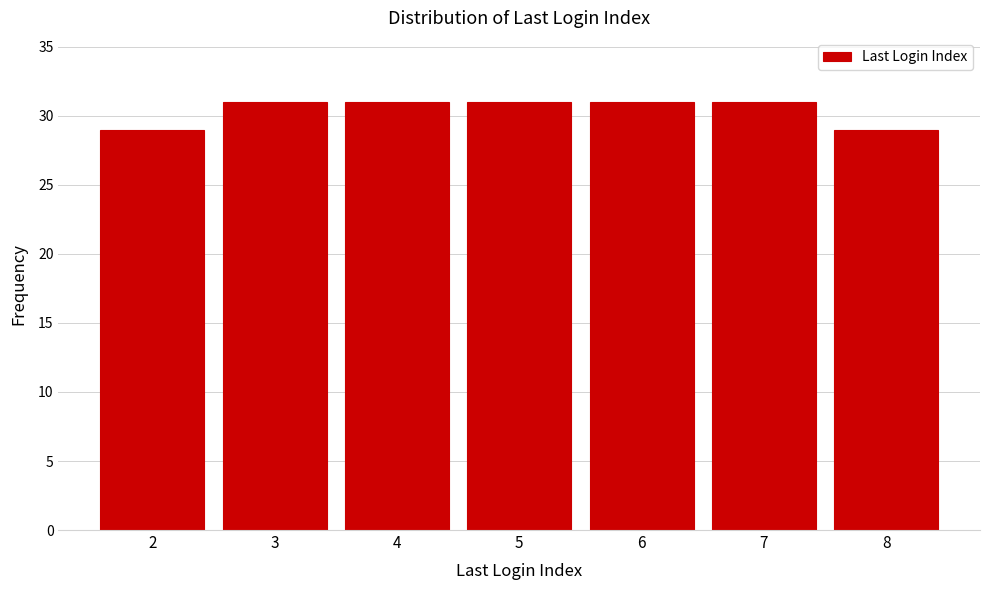

Reading left to right, list all the values displayed in this chart.

29	31	31	31	31	31	29